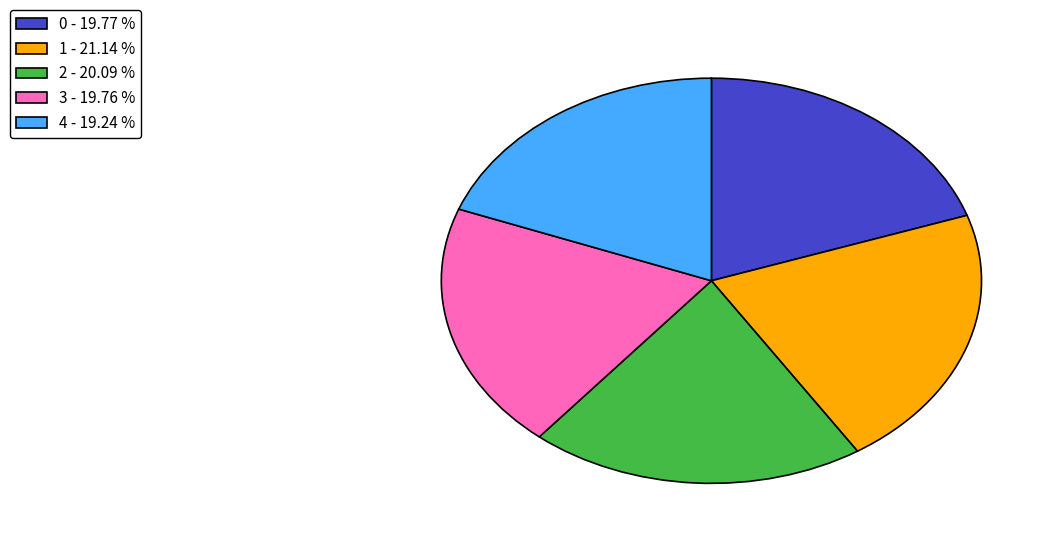

Is the sum of 0 - 19.77 % and 3 - 19.76 % greater than half?

No